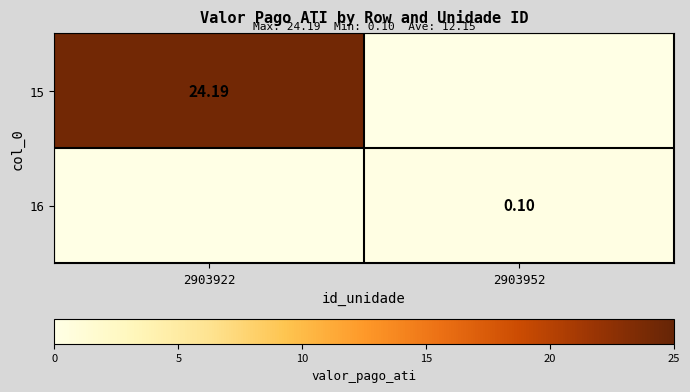

Count the number of data series in this chart.

2